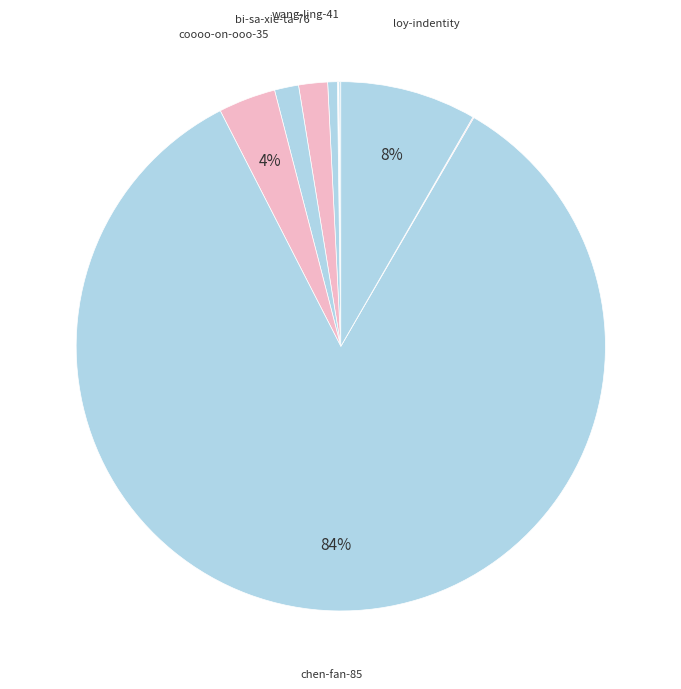

To the nearest percent, what is the average slice percentage?

9%